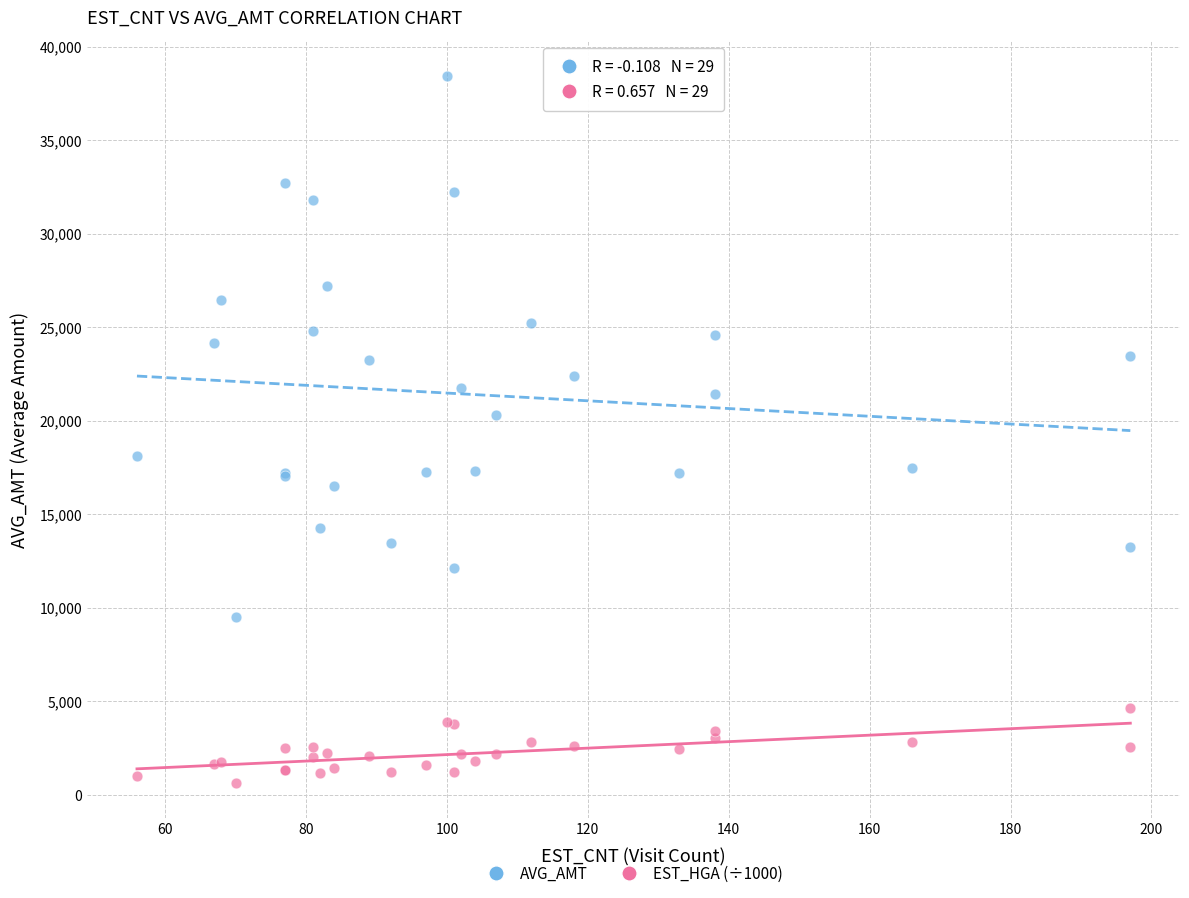

Across all series, what Y value is closest to 19554?

20305.0